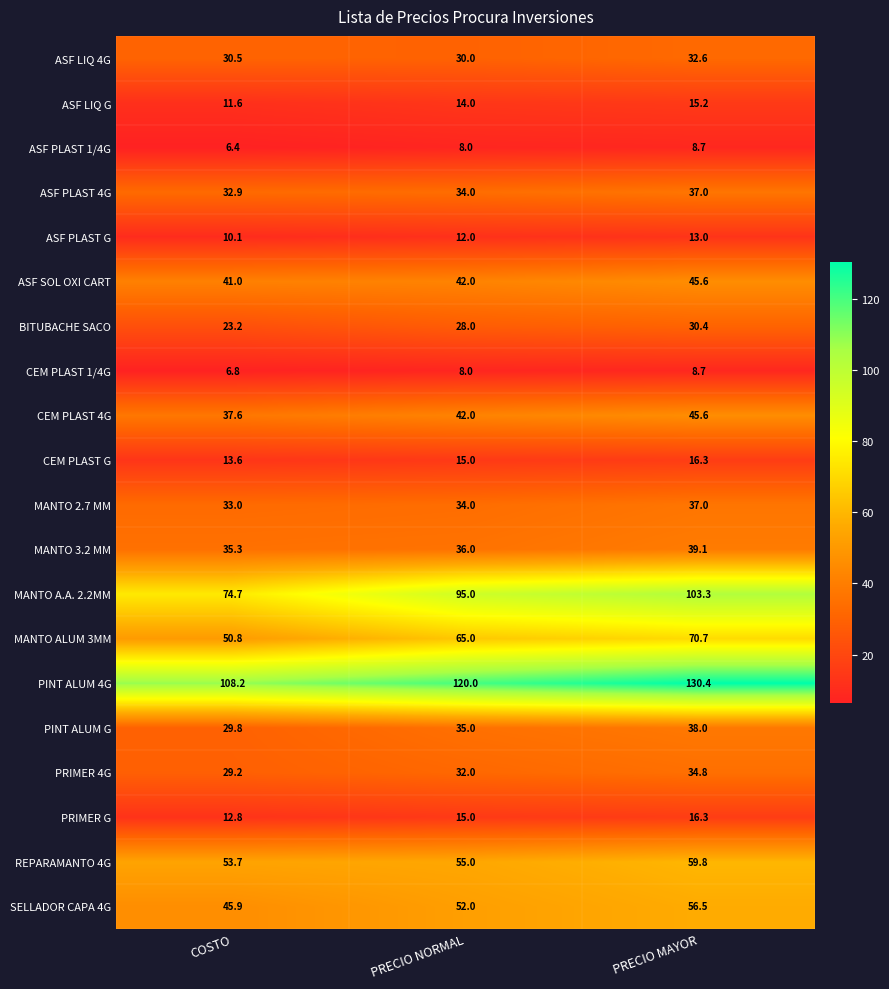

How many distinct data groups are displayed?

20